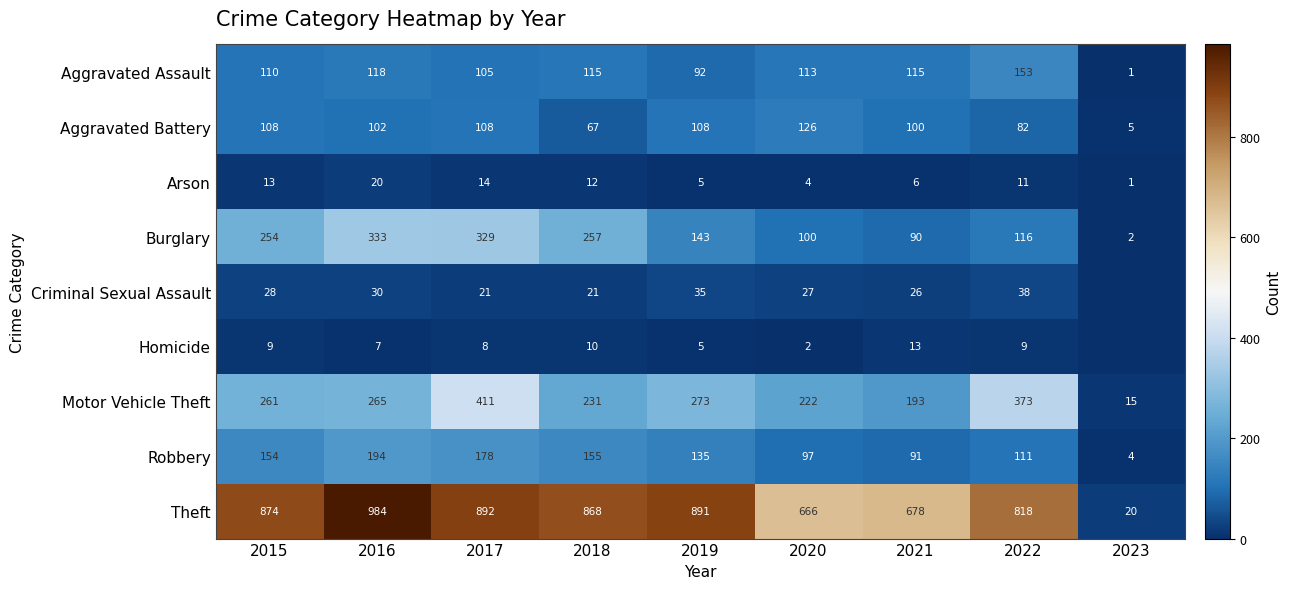

True or false: Homicide has a value of 9 at 2015.

True